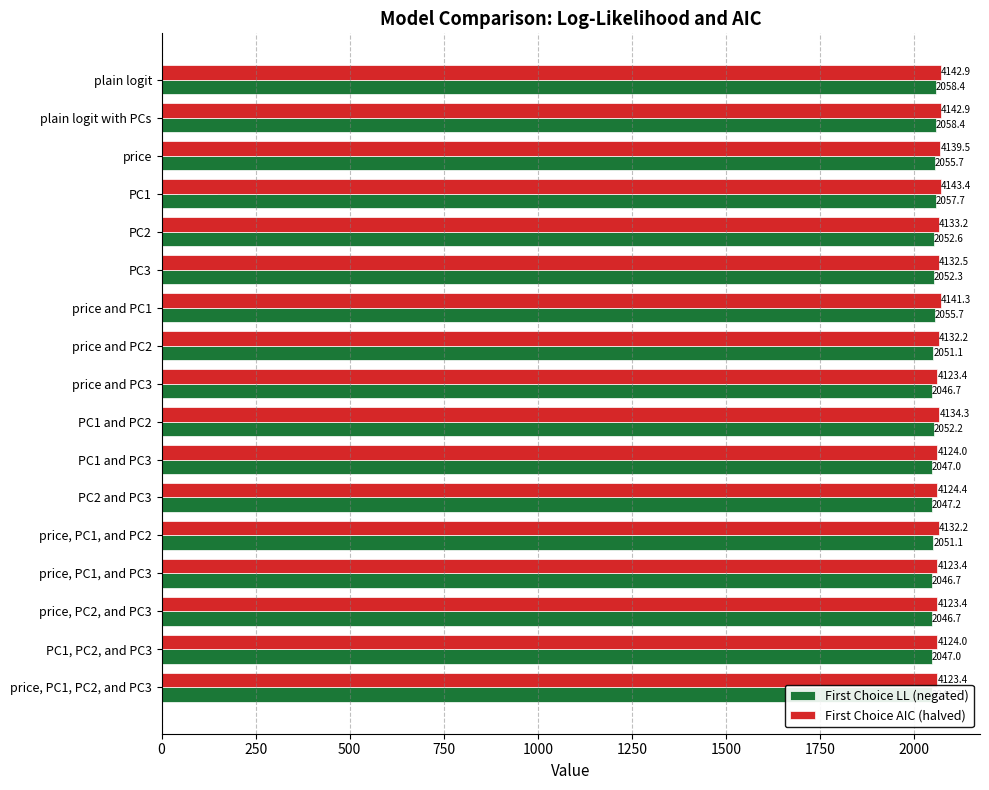

Read the First Choice LL (negated) value at PC2 and PC3.

2047.2